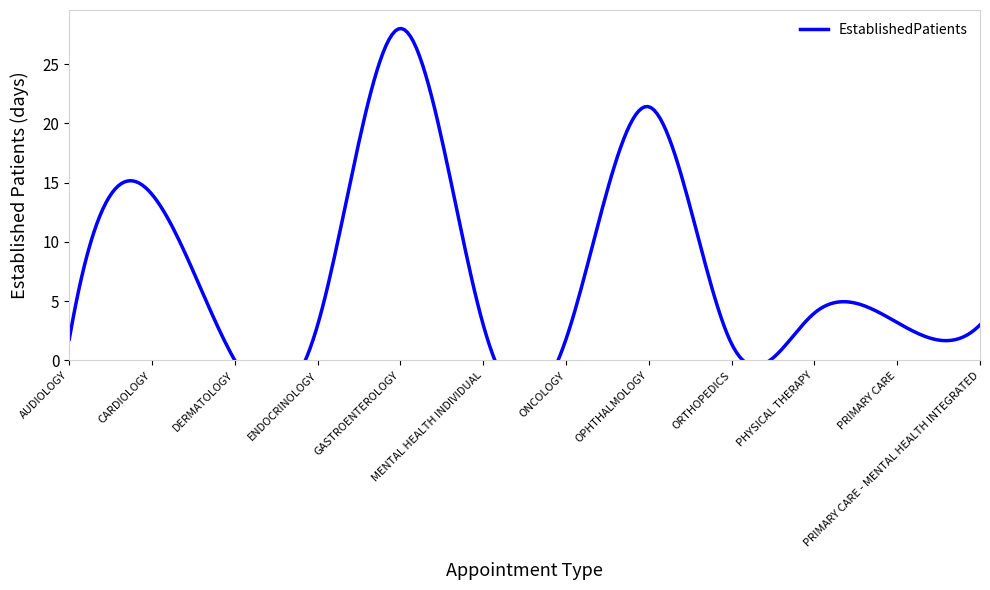

What is the label of the 5th point from the right?

OPHTHALMOLOGY